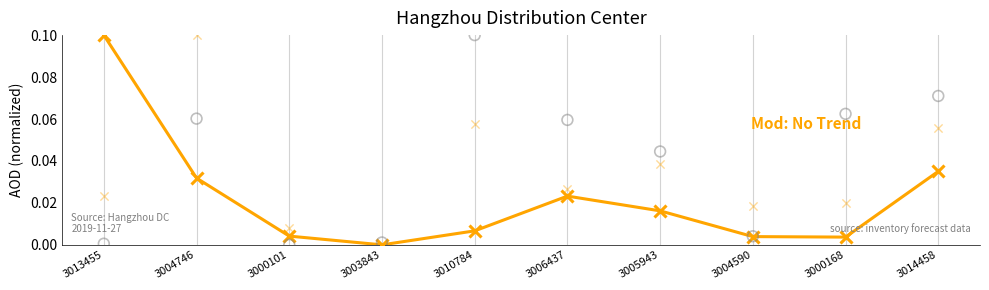

At which category is the sum across all series the highest?

3010784